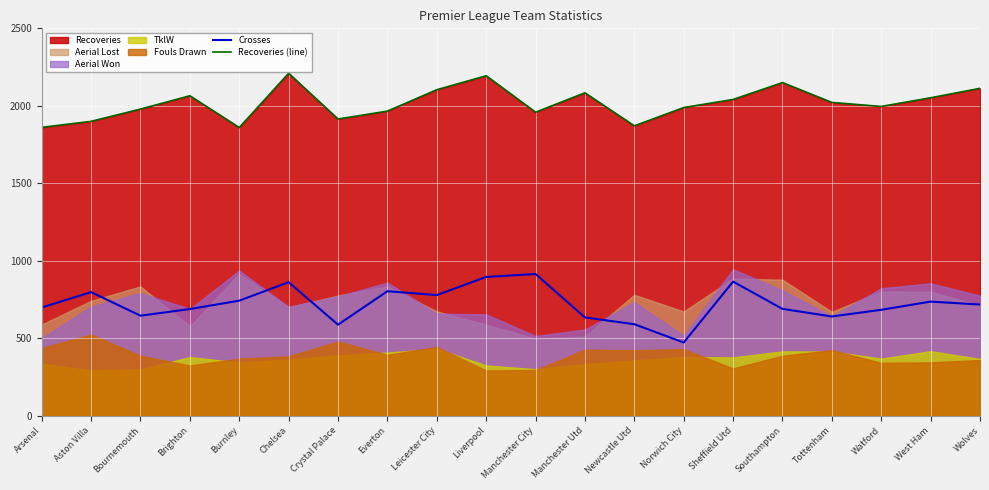

What is the minimum value for Recoveries (line)?

1860